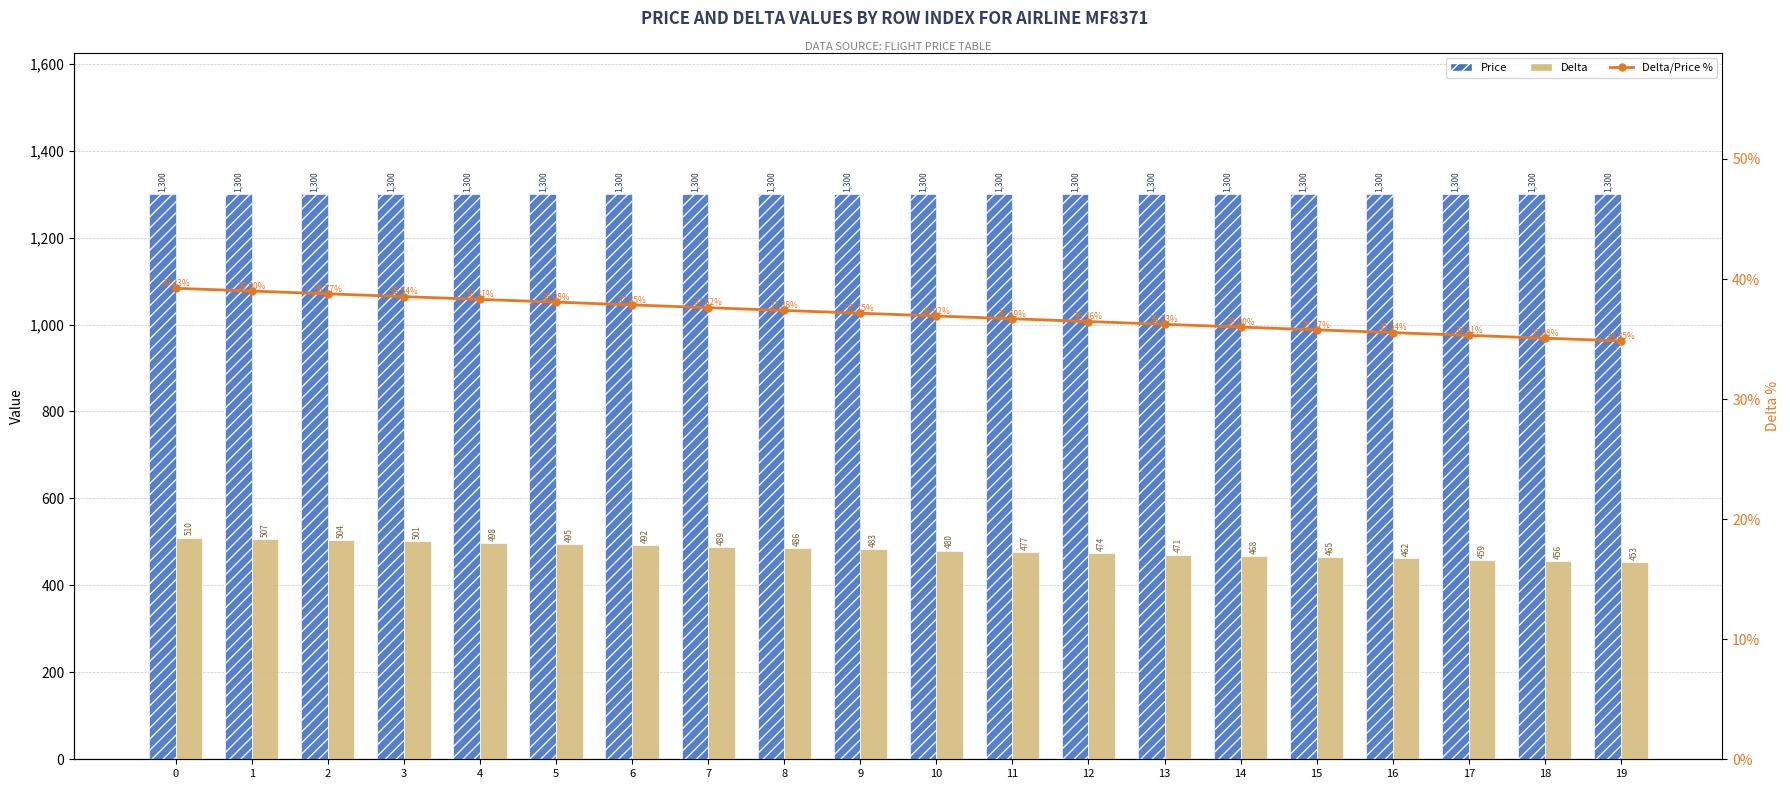

What is the value of the Price bar at the 1st from the left?

1300.0